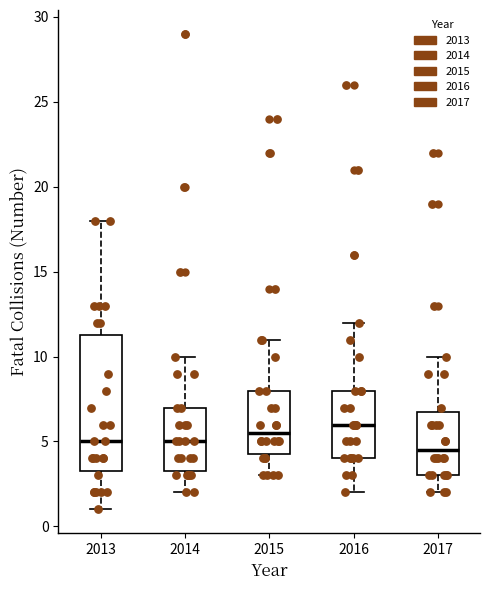

Comparing the boxes themselves (not the whiskers), which one is the tallest?

2013